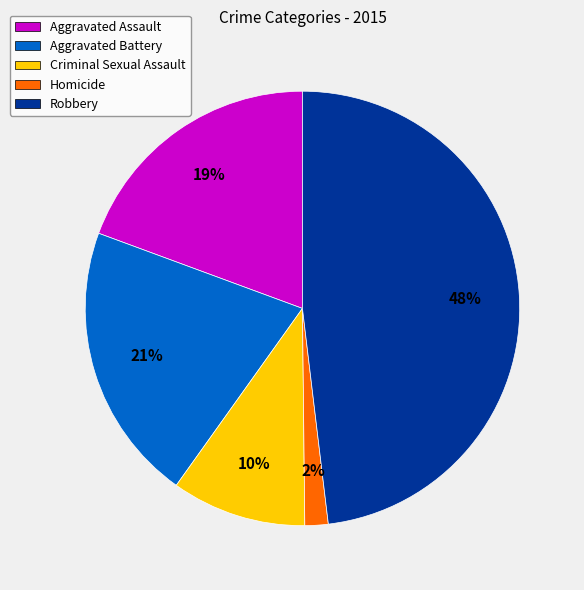

To the nearest percent, what portion does Homicide represent?

2%